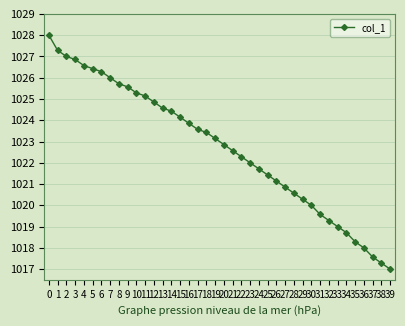

What is the sum of all values?

40908.6